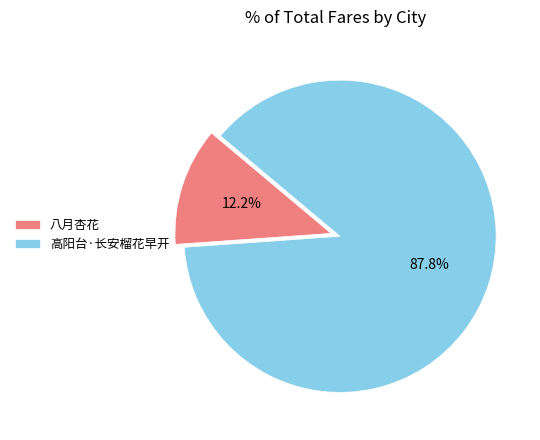

What portion of the pie excludes 八月杏花?

87.8%